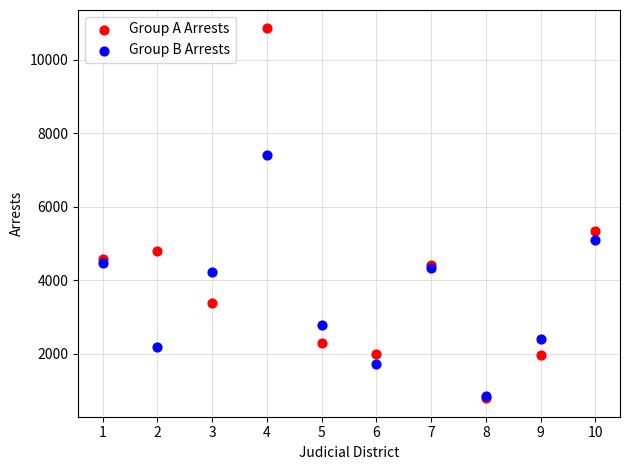

In the Group A Arrests series, what Y value is closest to 5818?

5330